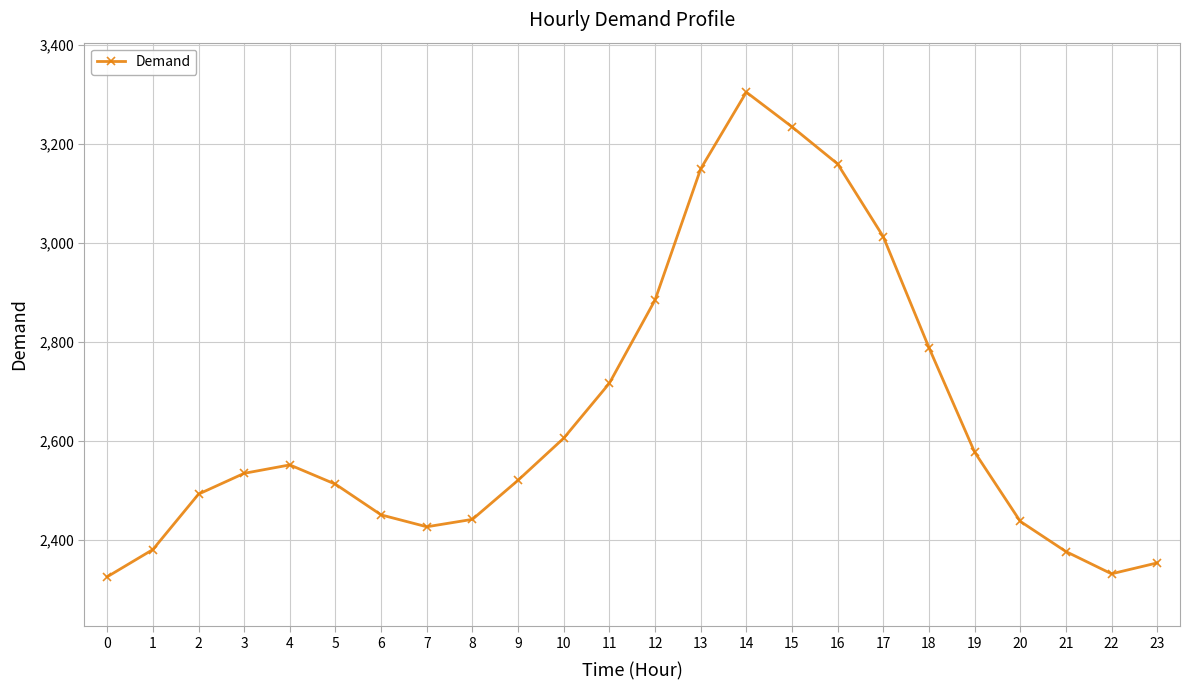

Which has a higher value, 3 or 16?

16